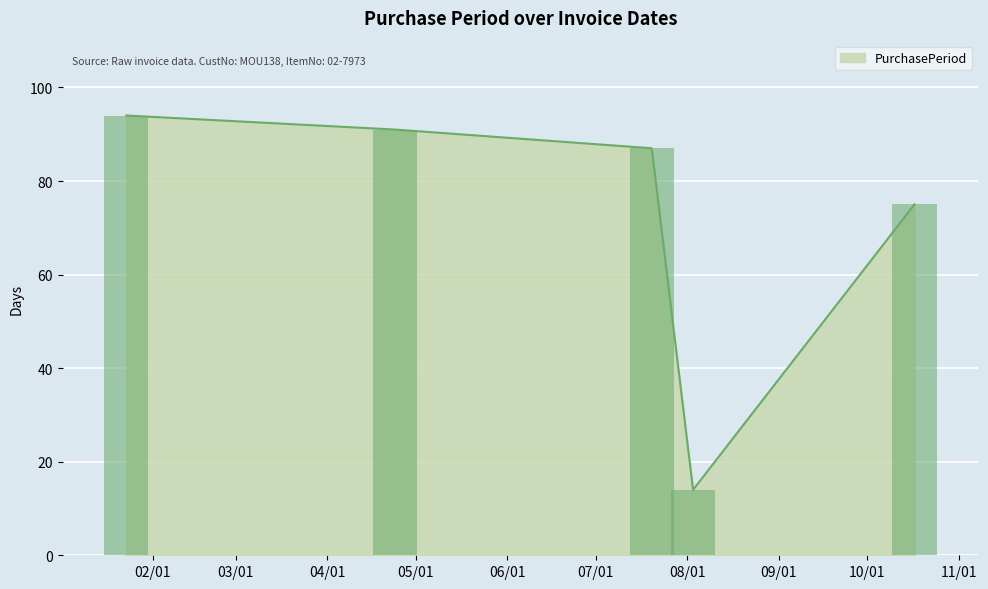

Approximately how many times larger is the value at 2017-01-23 compared to 2017-08-03?

6.7